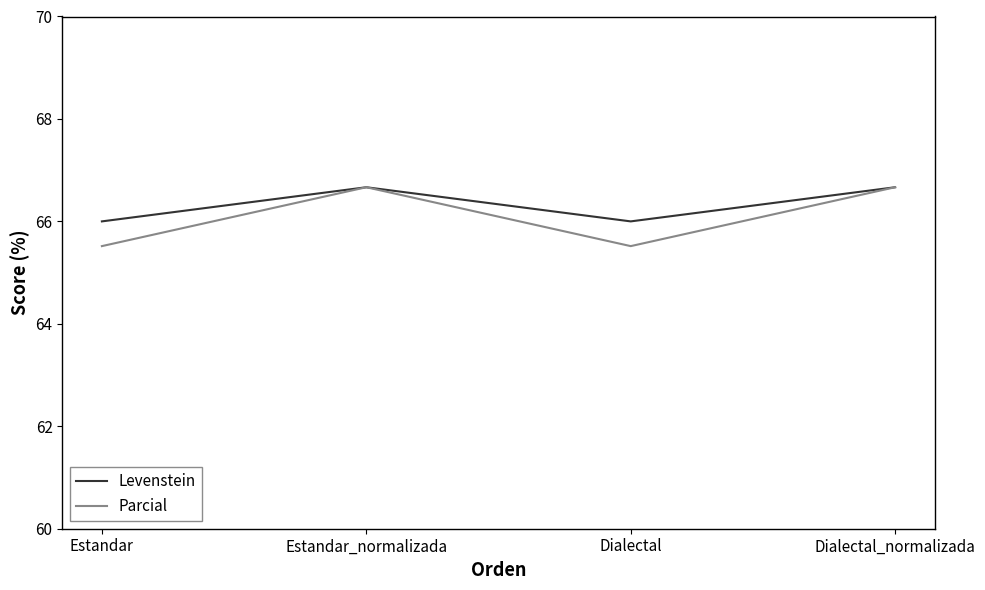

At Dialectal, list the series in order from largest to smallest.

Levenstein, Parcial